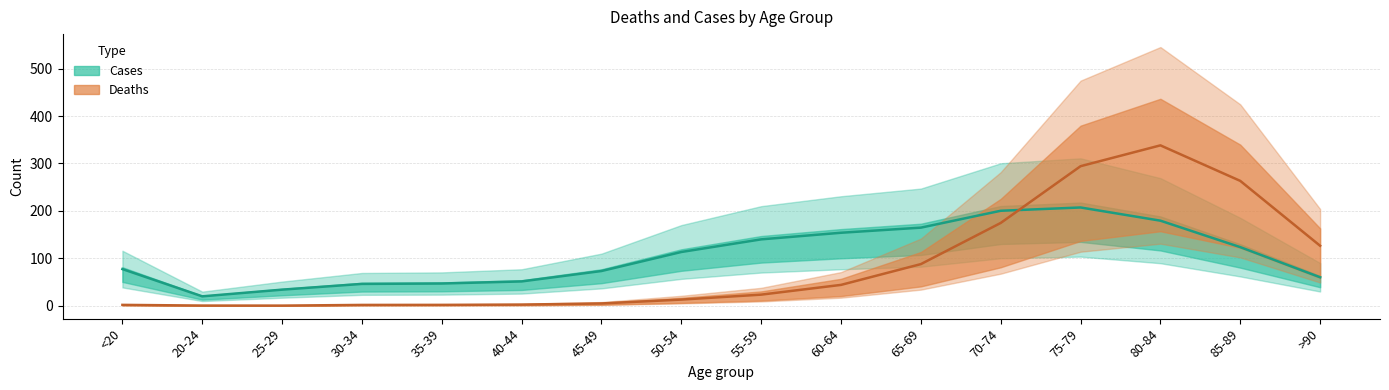

Where do Cases and Deaths first cross each other?

70-74 and 75-79